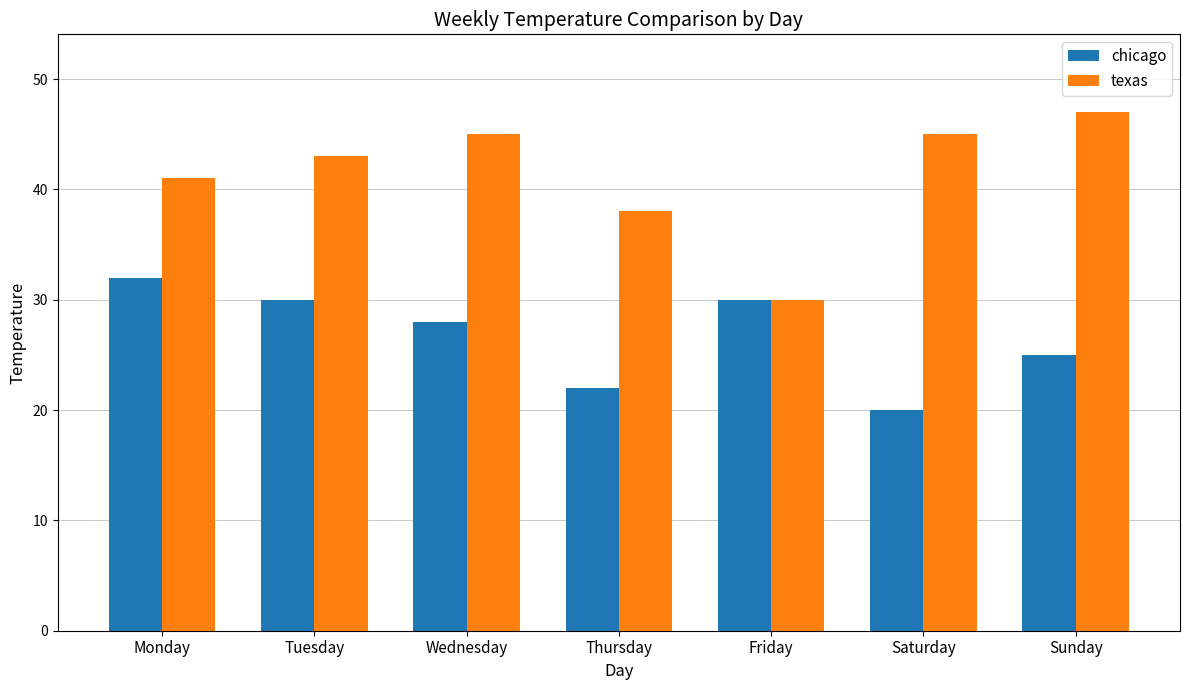

Where does the chicago series first go above 28?

Monday